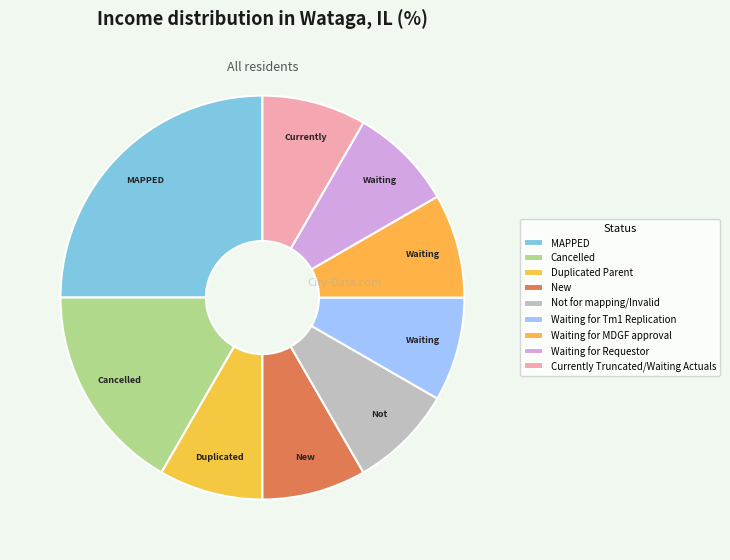

Is New the majority of the pie?

No